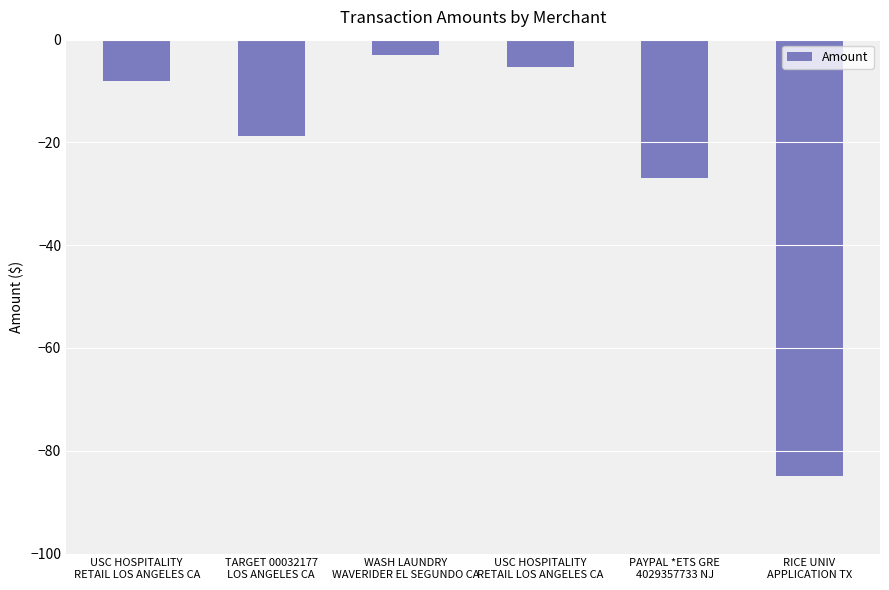

What is the value of the 5th bar from the left?

-27.0